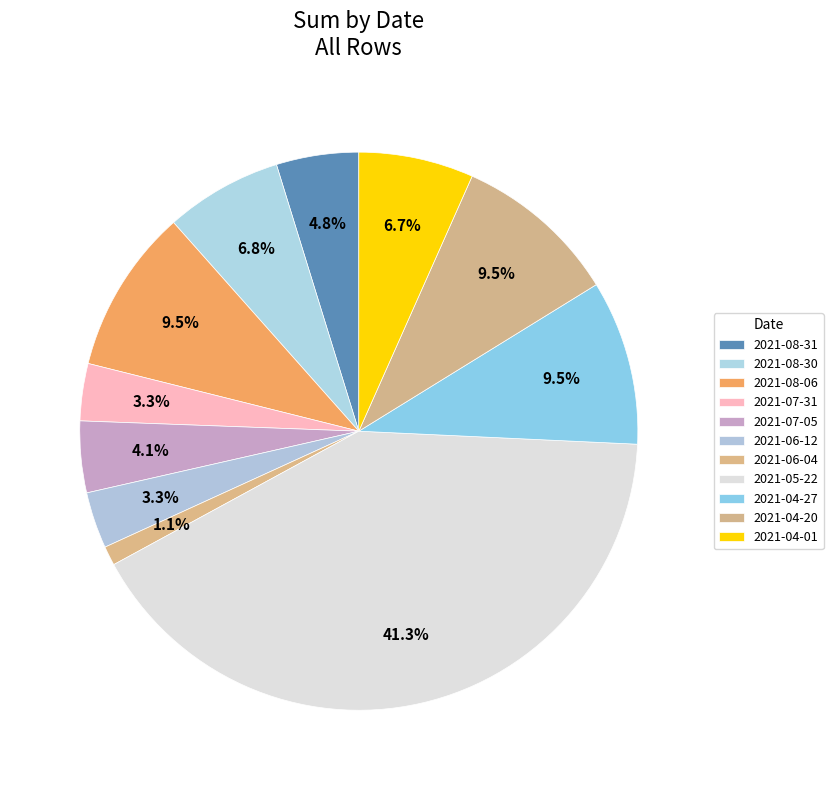

To the nearest percent, what is the difference between the largest and smallest slice percentages?

40%